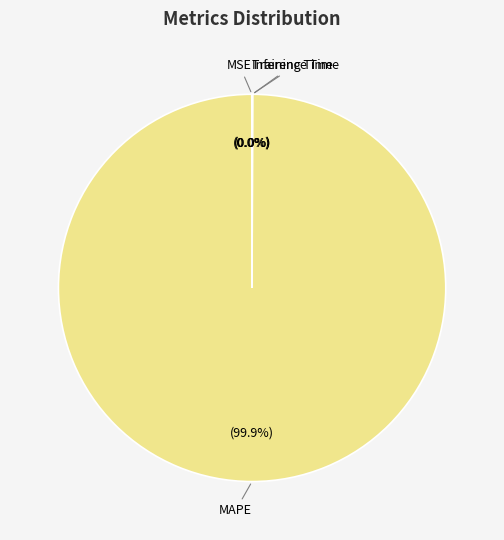

What is the majority slice?

MAPE